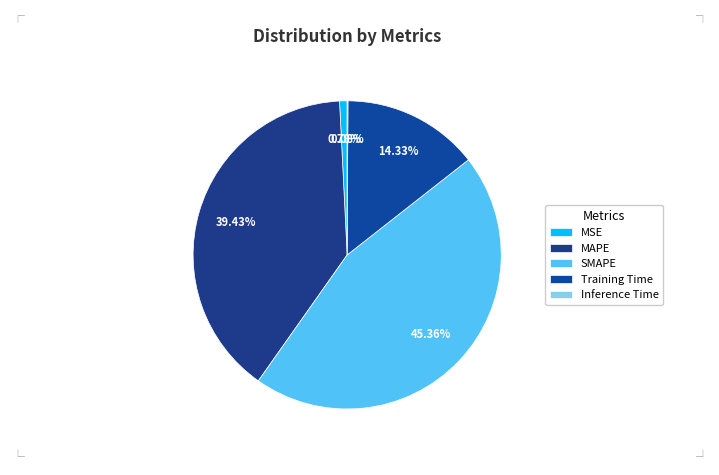

The Training Time slice represents 8% of the pie. True or false?

False